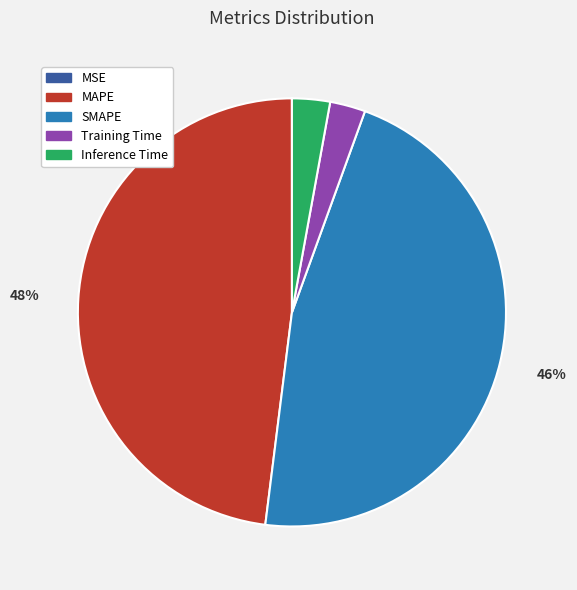

To the nearest percent, what is the difference between the largest and smallest slice percentages?

48%